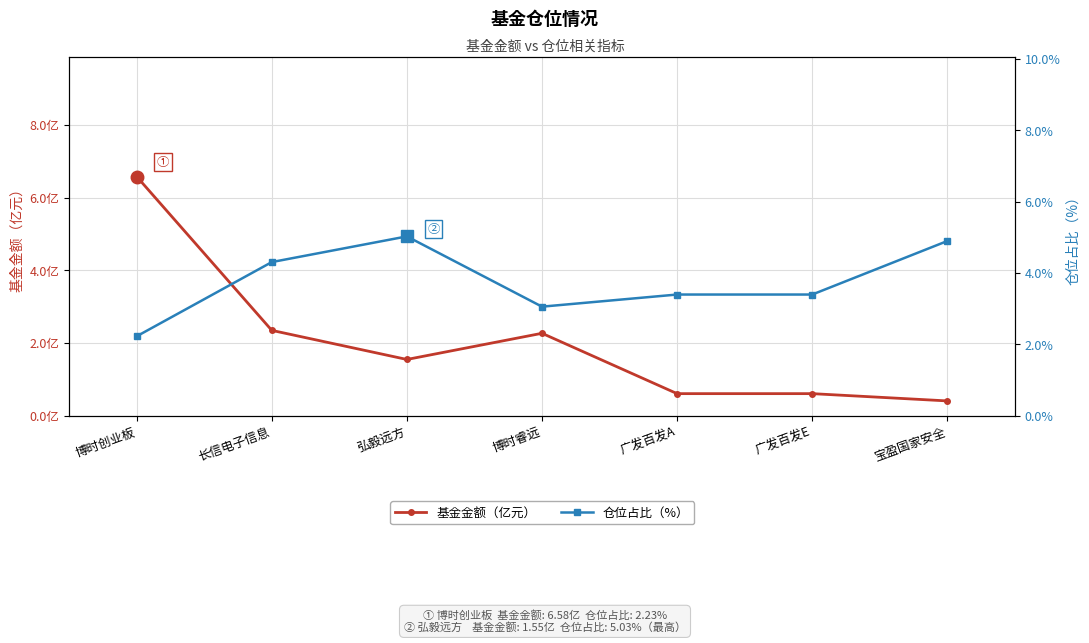

Where is the first local maximum for 仓位占比（%）?

弘毅远方